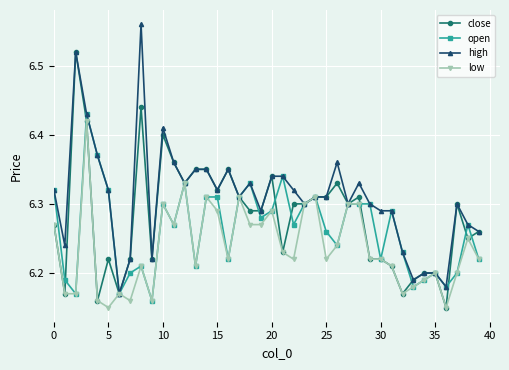

Rank the series by their average value, from highest to lowest.

high, close, open, low